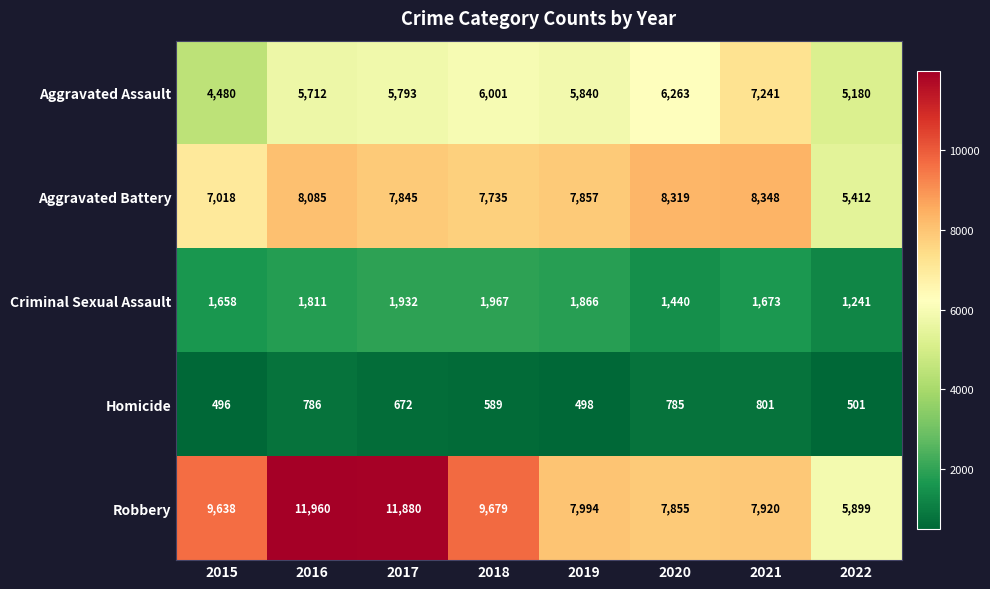

Between 2017 and 2018, which series saw the biggest shift?

Robbery